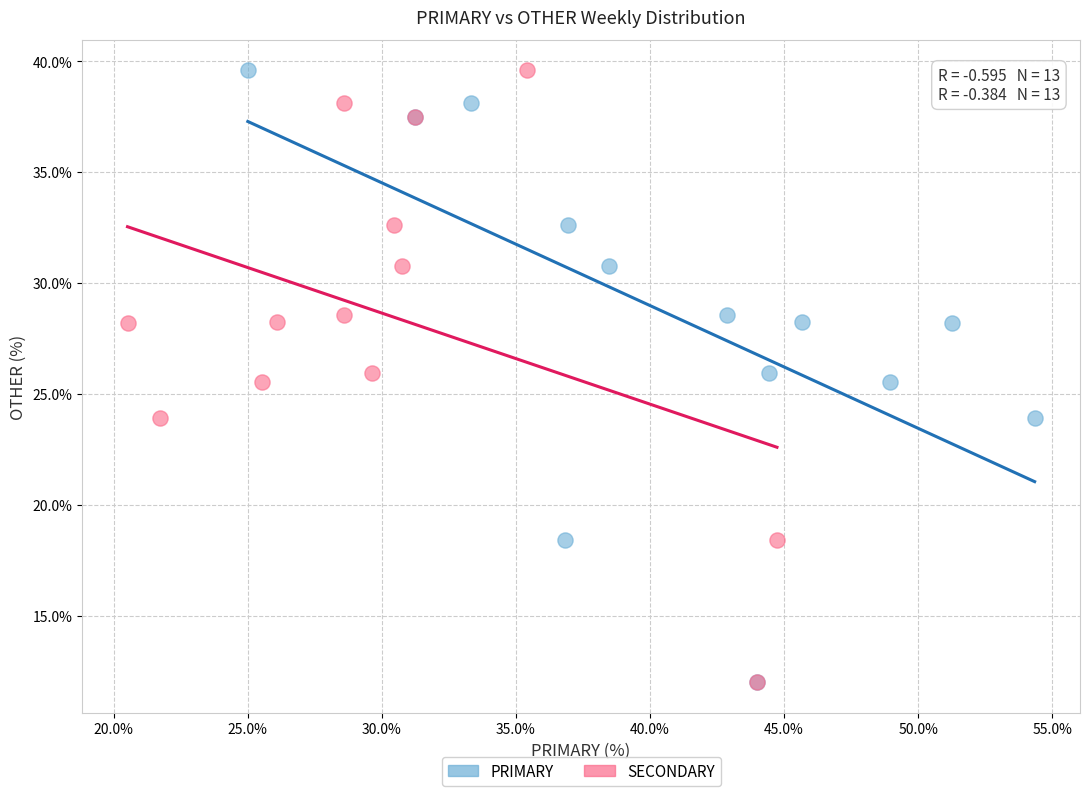

What are all the series names shown in the legend?

PRIMARY, SECONDARY